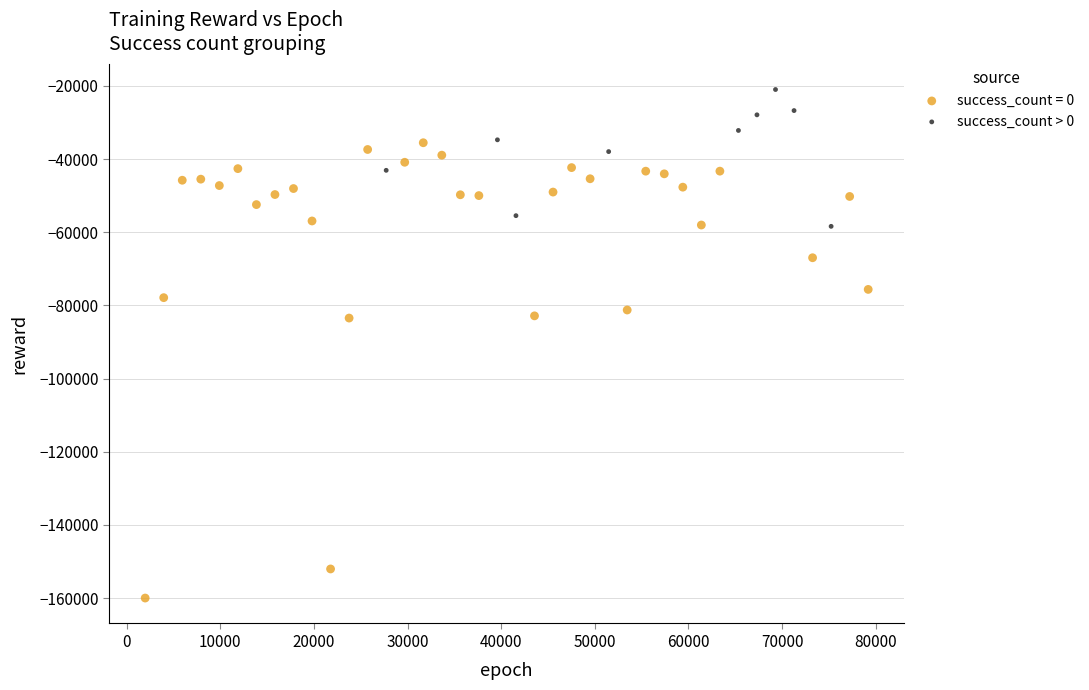

Which series reaches the maximum Y coordinate?

success_count > 0